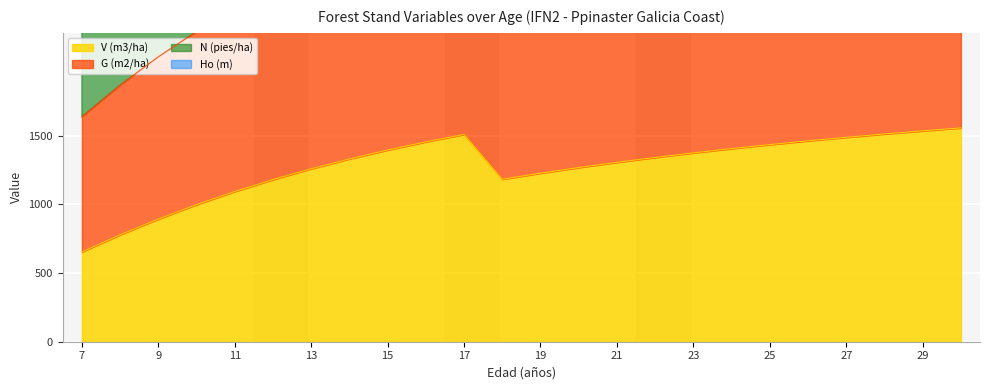

True or false: G (m2/ha) and V (m3/ha) intersect in this chart.

False